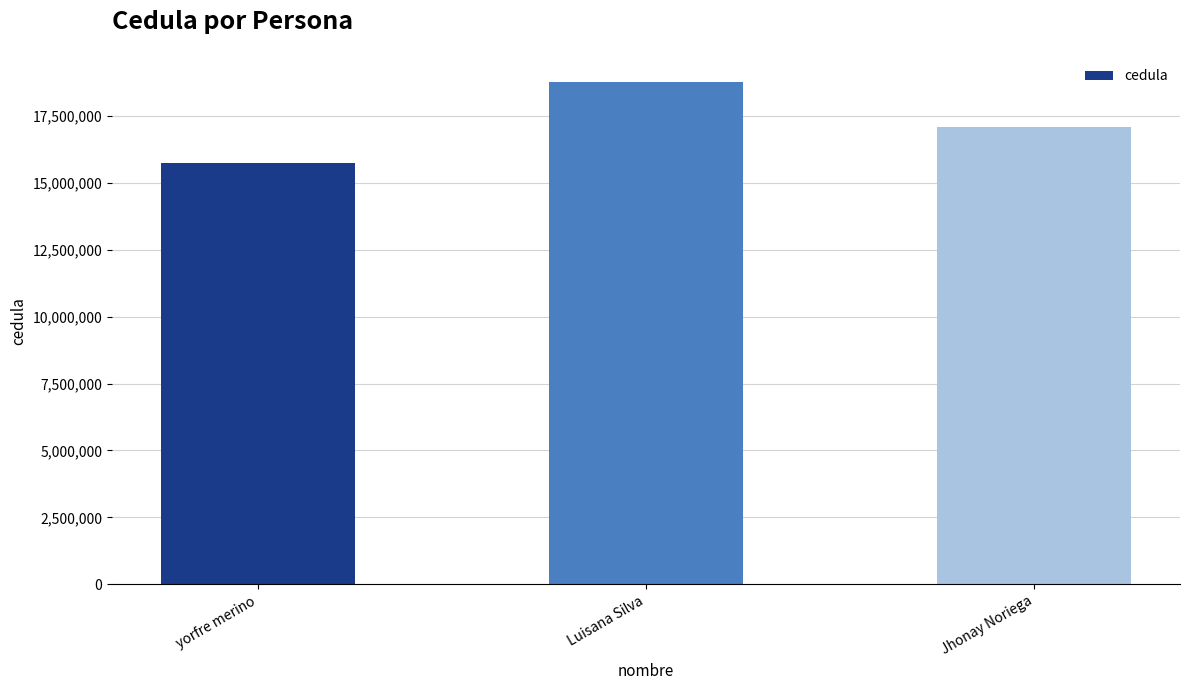

Rank the categories by value from highest to lowest.

Luisana Silva, Jhonay Noriega, yorfre merino